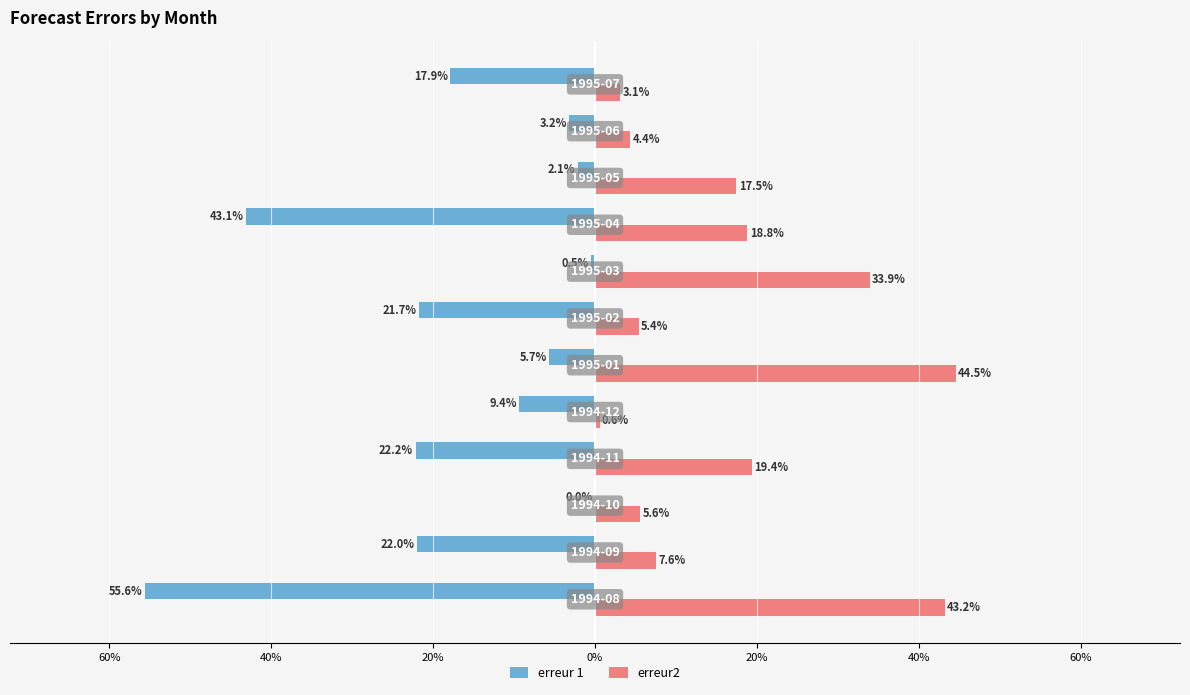

What are all the series names shown in the legend?

erreur 1, erreur2